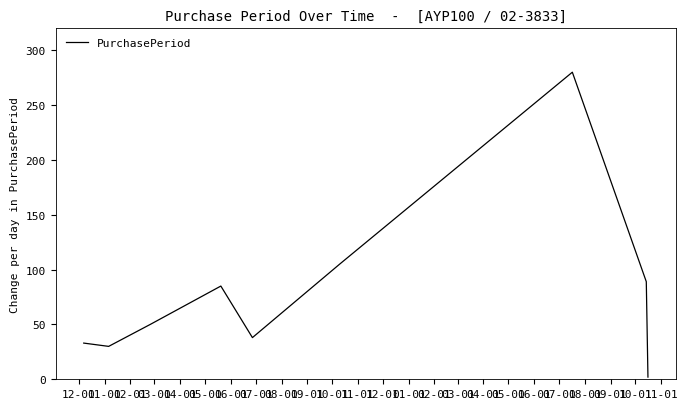

What is the greatest value displayed?

280